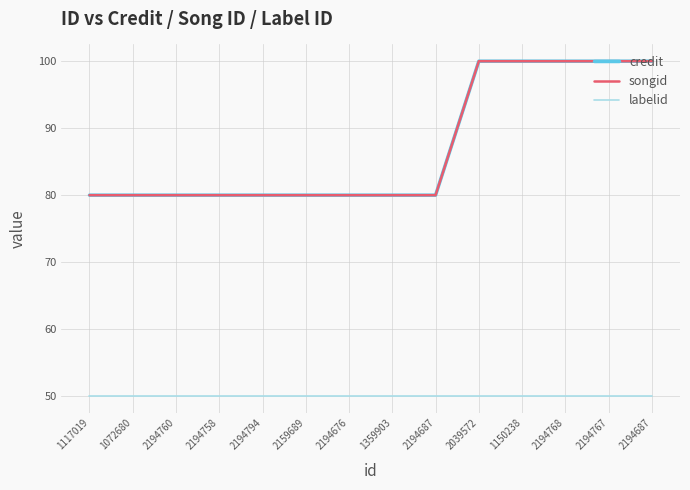

True or false: songid has a value of 80 at 2194794.

True